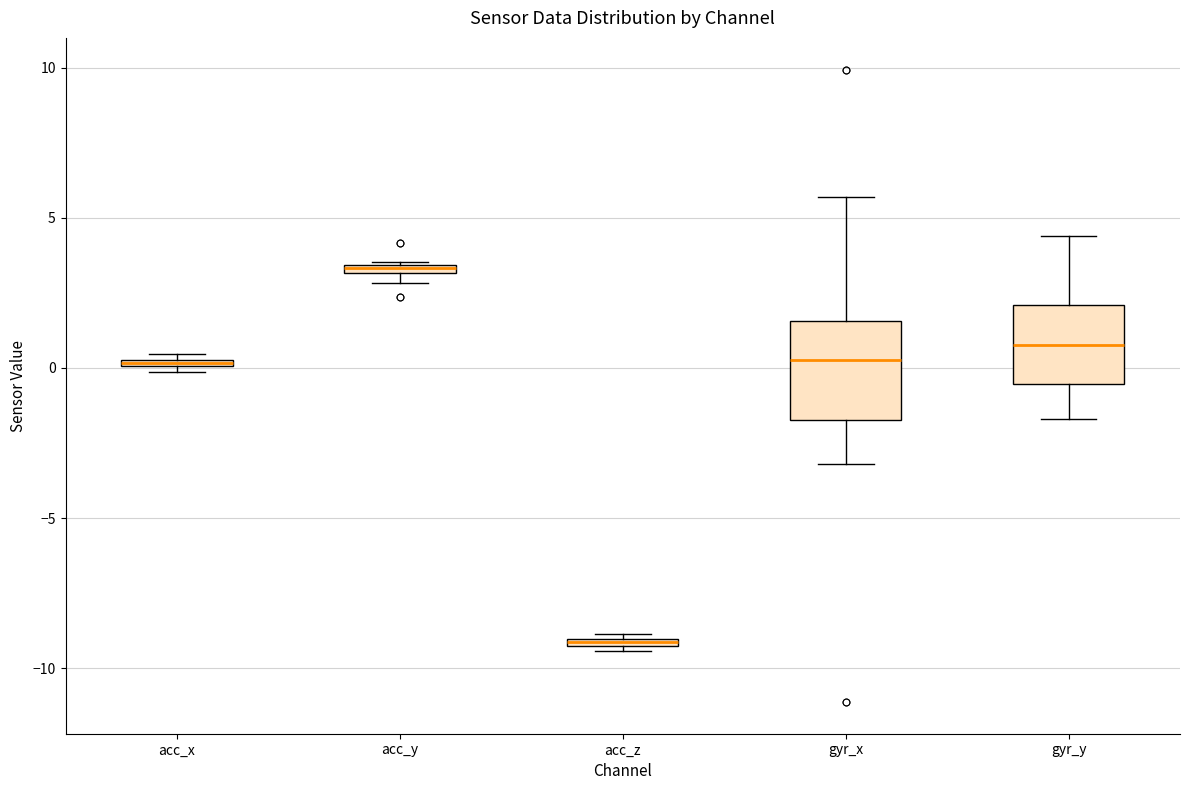

Where does the median line of the box for gyr_y sit on the y-axis? The values are not printed on the chart, so give them approximately, as read against the axis.

1.0